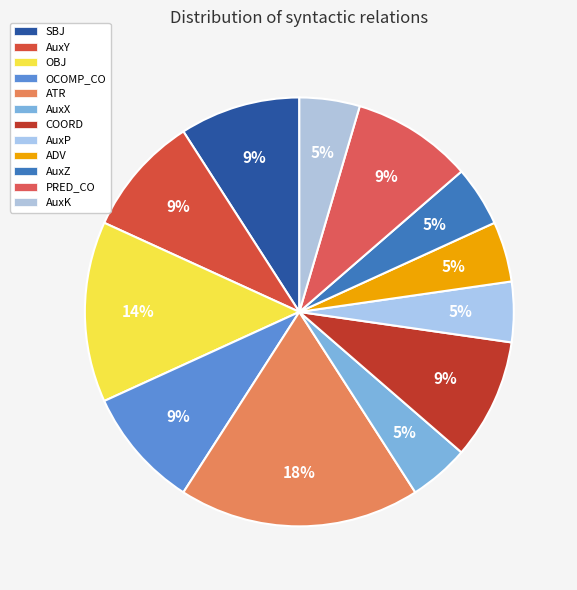

Is there any slice that represents more than half of the pie?

No